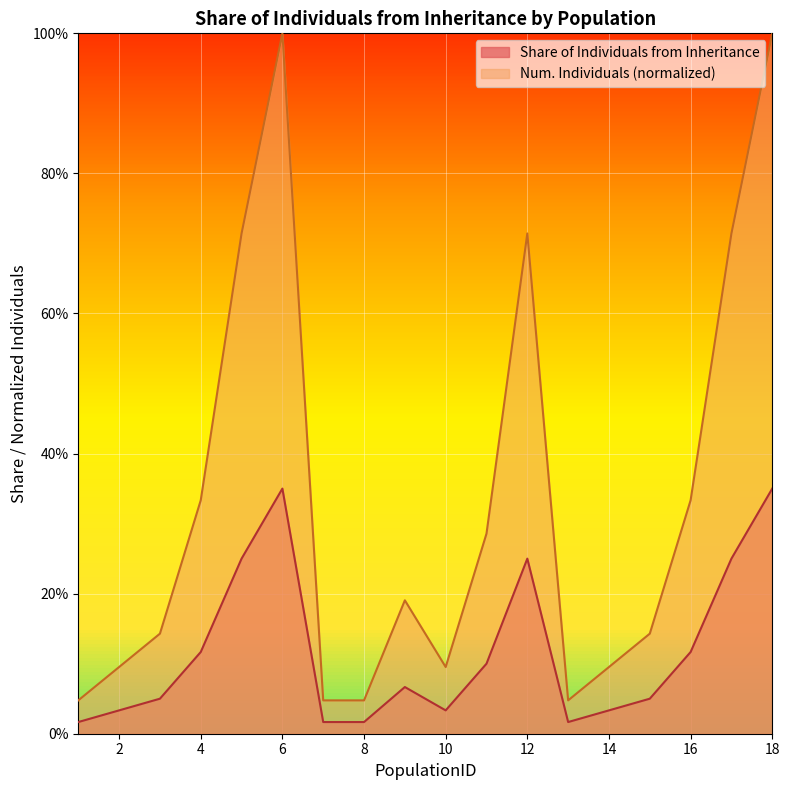

Which series has the widest spread of values?

Num. Individuals (normalized)